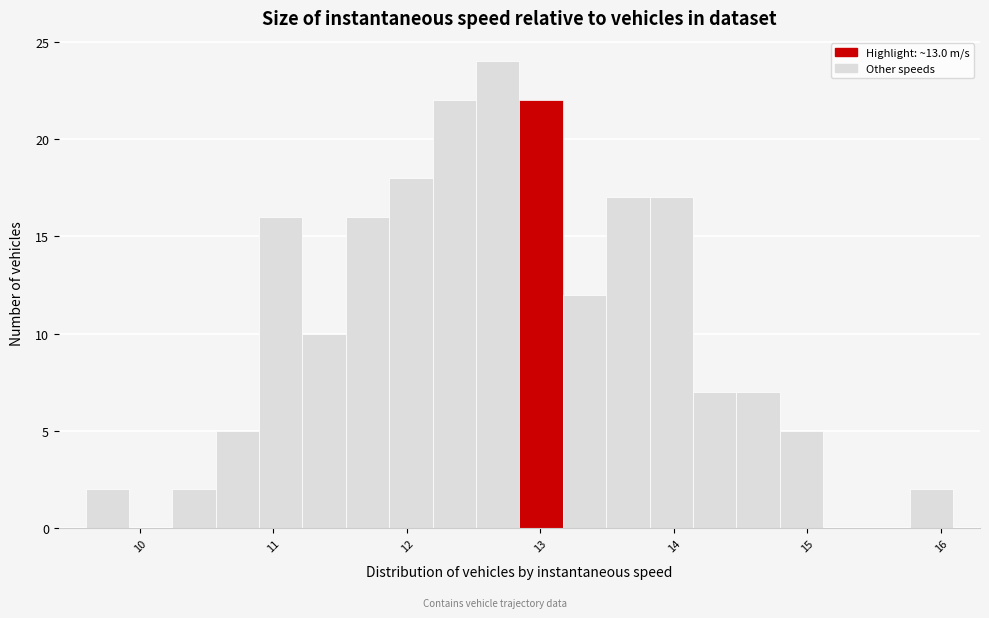

Read against the x-axis, roughly where is the centre of the tallest bar?

12.7